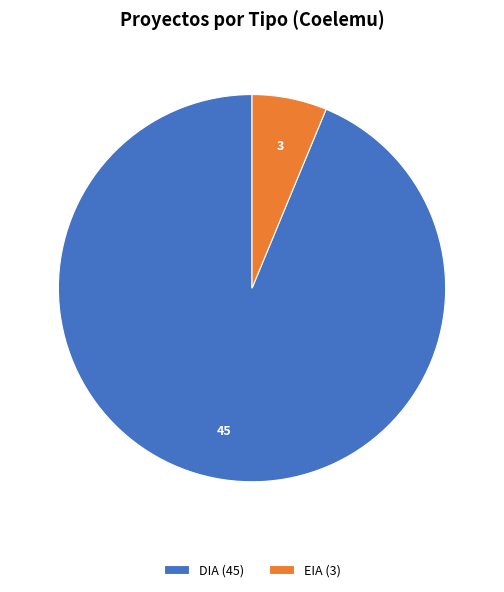

Do DIA (45) and EIA (3) together represent more than half of the pie?

Yes